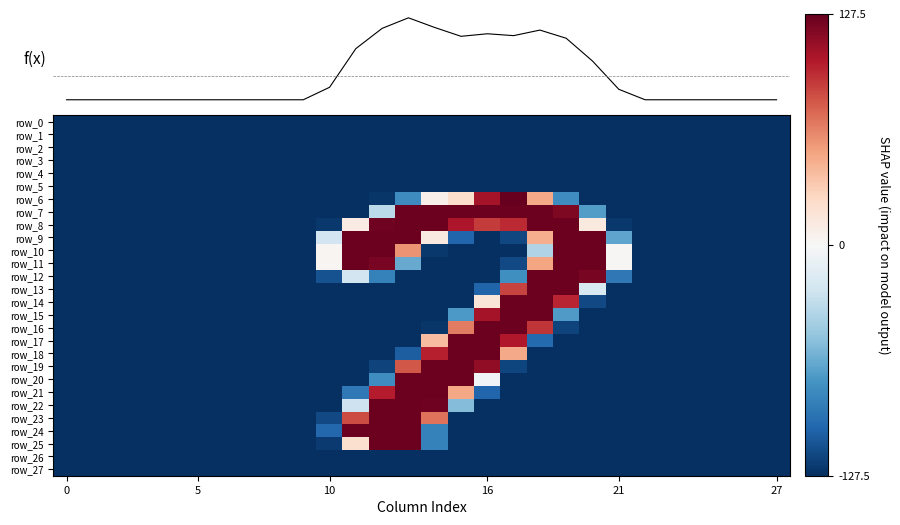

Is the value of row_2 at 5 greater than the value of row_5 at 21?

No